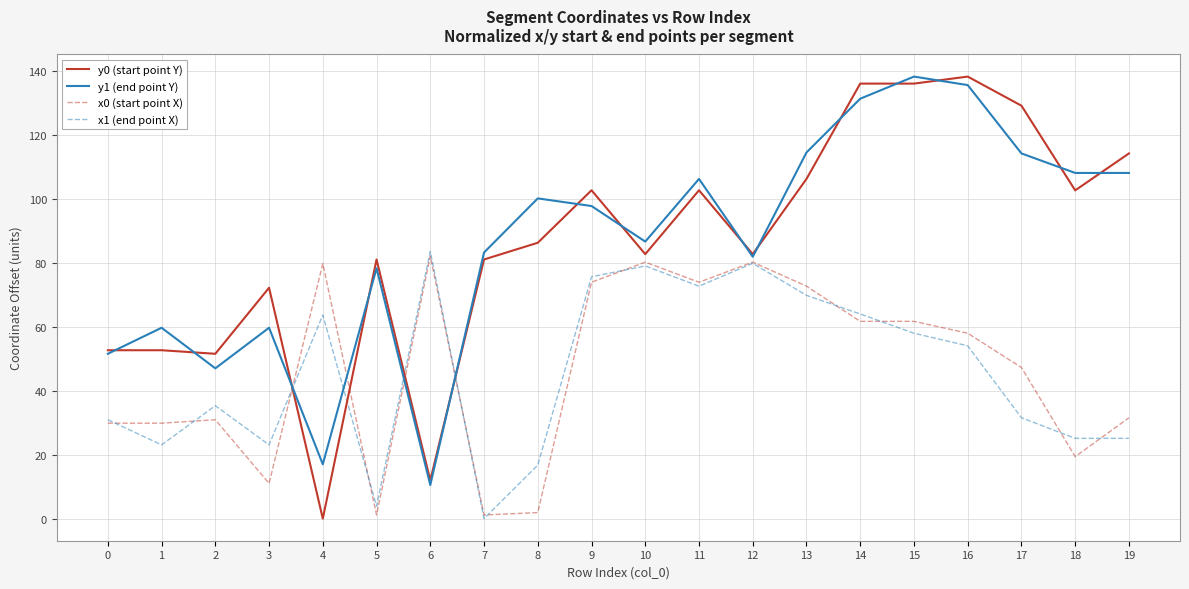

What is the total value across all series at 16?

385.7